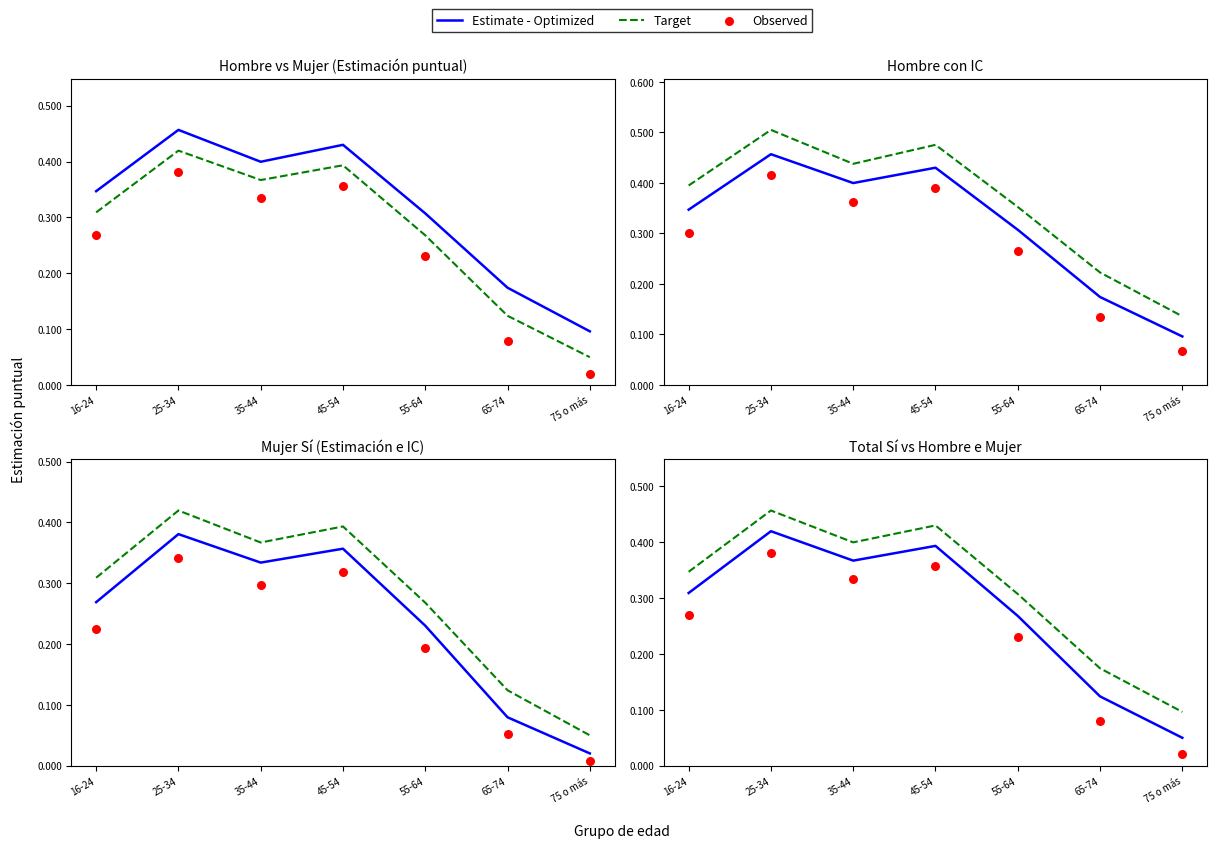

Which series has the widest spread of Y values?

Estimate - Optimized